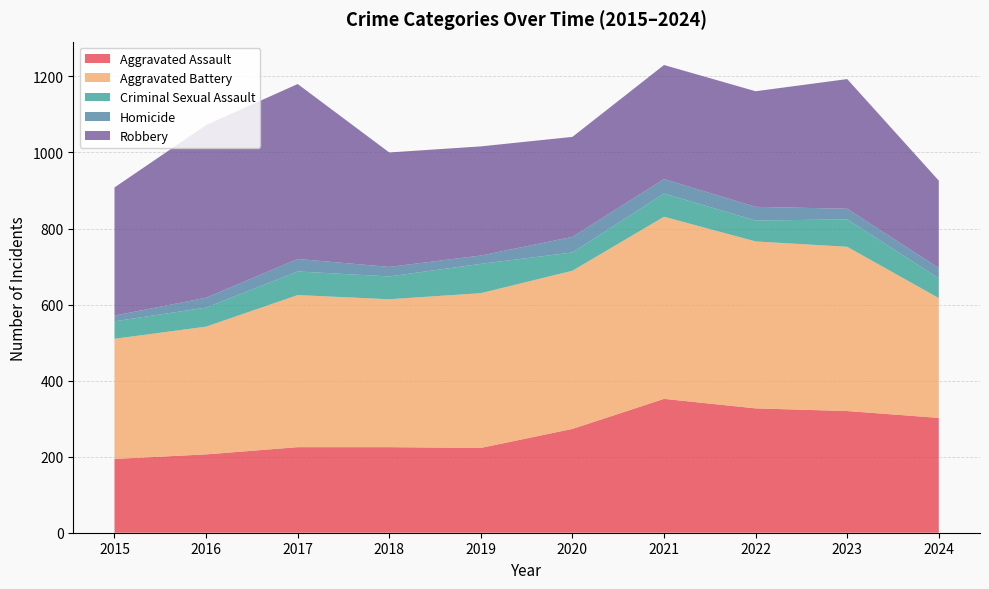

Reading left to right, transcribe all the data shown in this chart.

Aggravated Assault: 2015=194	2016=206	2017=225	2018=225	2019=223	2020=273	2021=352	2022=327	2023=320	2024=302
Aggravated Battery: 2015=316	2016=336	2017=400	2018=389	2019=407	2020=416	2021=479	2022=439	2023=432	2024=315
Criminal Sexual Assault: 2015=46	2016=50	2017=62	2018=60	2019=77	2020=48	2021=61	2022=55	2023=72	2024=52
Homicide: 2015=15	2016=26	2017=33	2018=25	2019=22	2020=41	2021=38	2022=36	2023=28	2024=27
Robbery: 2015=337	2016=454	2017=460	2018=301	2019=287	2020=263	2021=300	2022=304	2023=341	2024=230